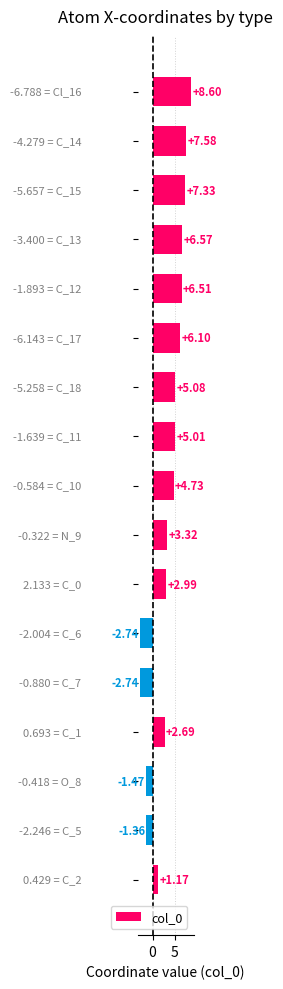

What is the sum of all values?

59.4